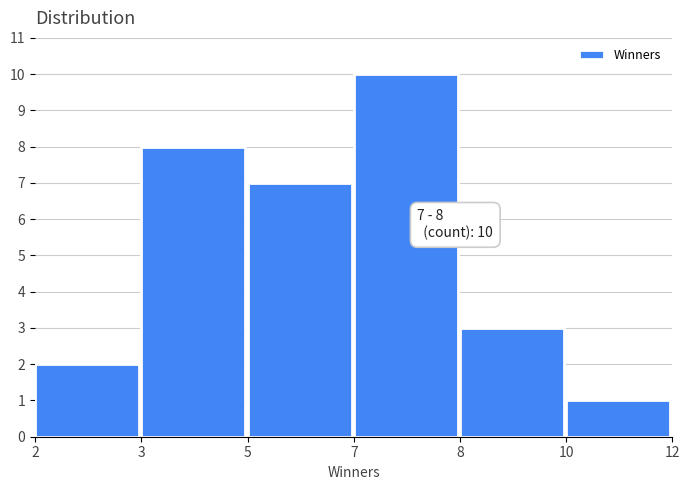

Reading left to right, what are all the values shown in this chart?

2	8	7	10	3	1